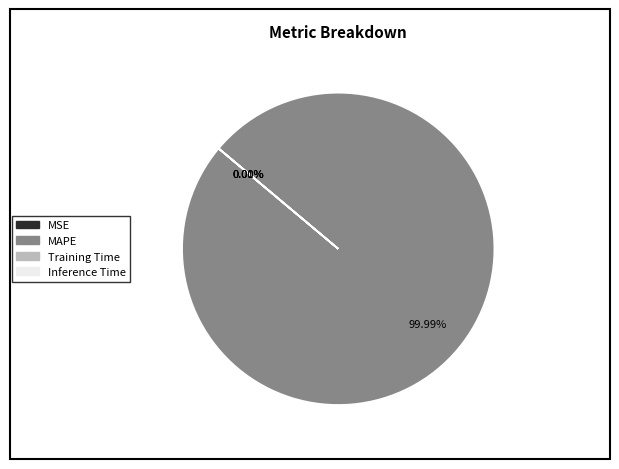

To the nearest percent, what is the average slice percentage?

25%